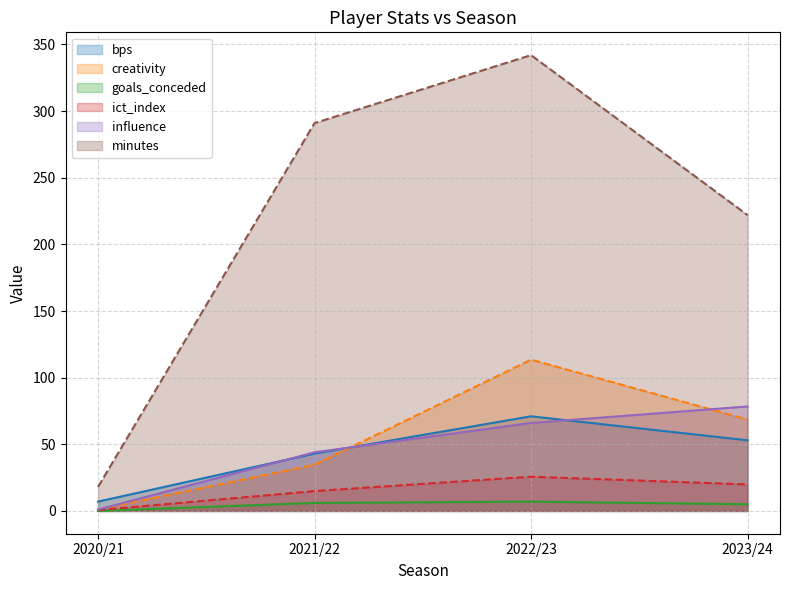

Reading right to left, transcribe all the data shown in this chart.

bps: 53.0	71.0	43.0	7.0
creativity: 68.6	113.5	34.6	1.1
goals_conceded: 5.0	7.0	6.0	0.0
ict_index: 19.9	25.7	14.9	0.6
influence: 78.4	66.0	44.0	1.0
minutes: 222.0	342.0	291.0	18.0